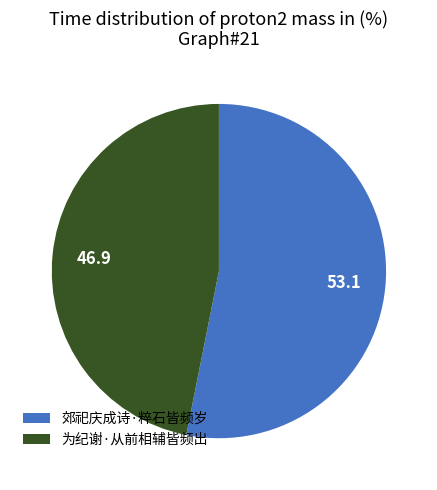

Rank the categories by value from highest to lowest.

郊祀庆成诗·粹石皆频岁, 为纪谢·从前相辅皆频出